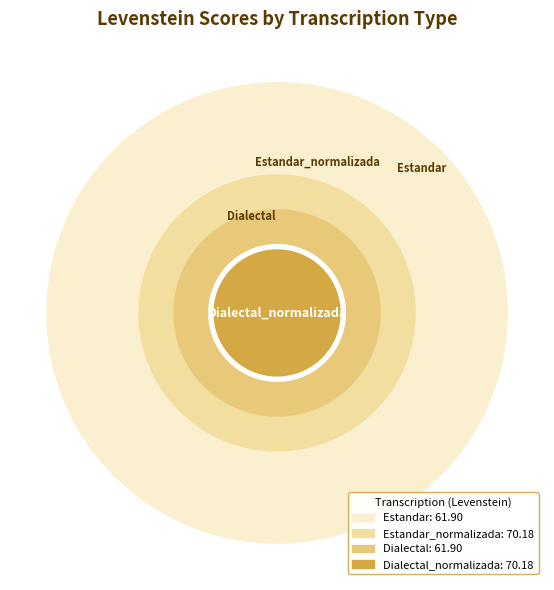

To the nearest percent, what percentage of the pie is Dialectal?

23%